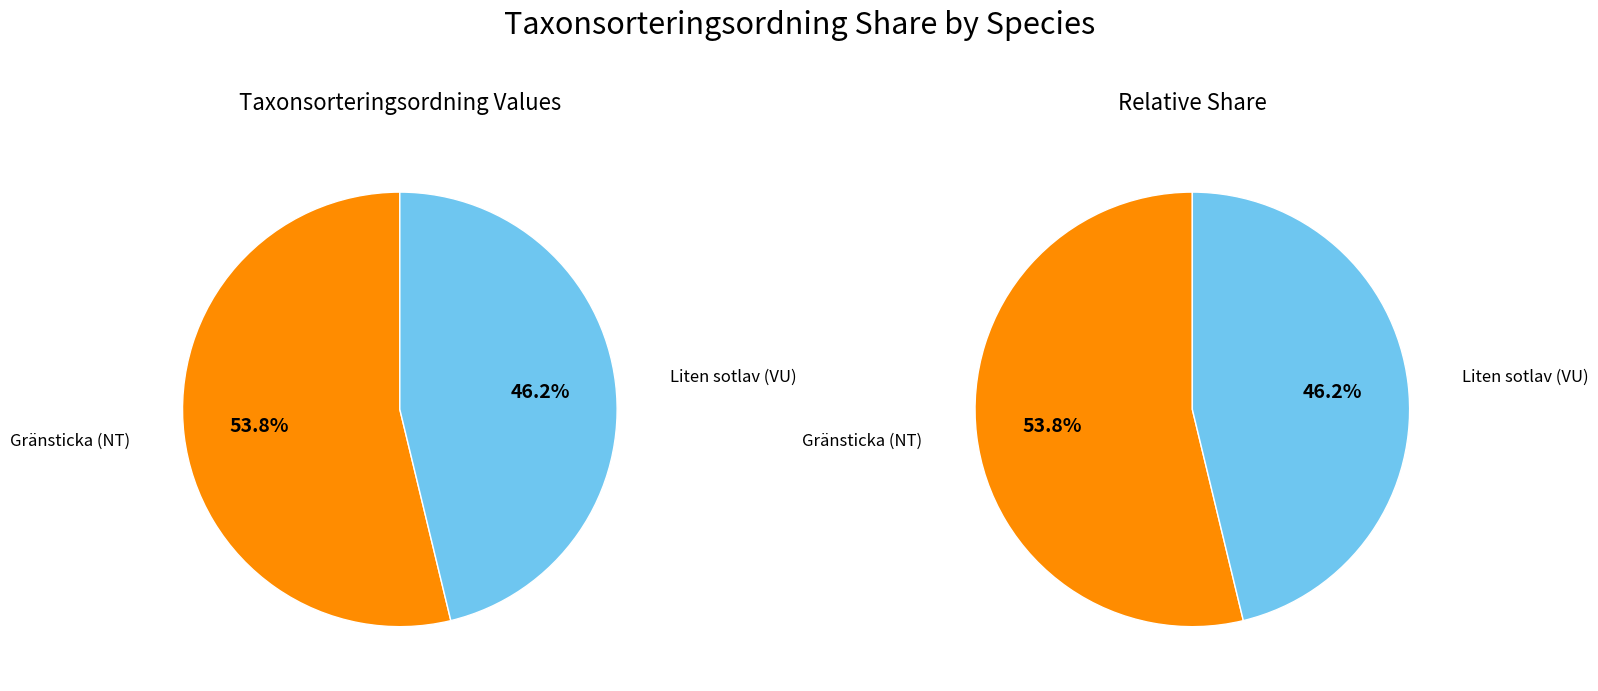

What is the total percentage of Liten sotlav (VU) and Gränsticka (NT)?

100.0%